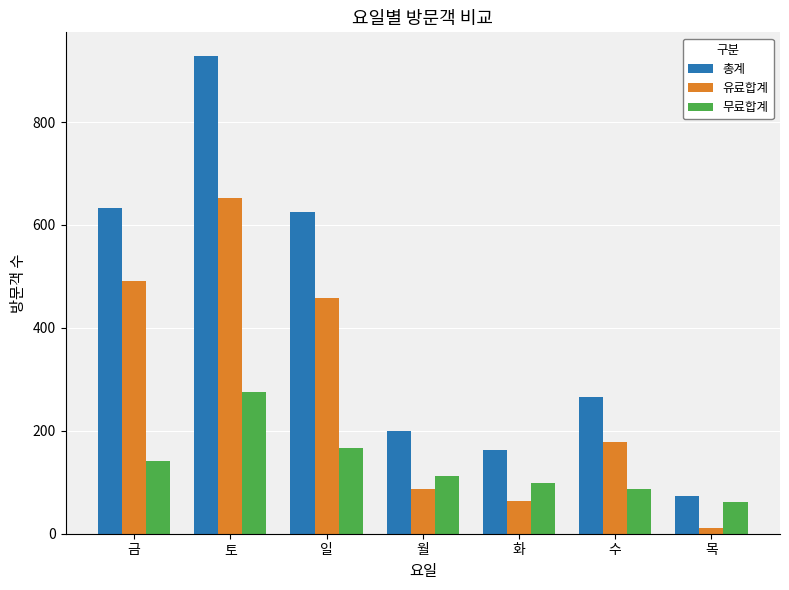

List the labels in order of 유료합계 value, smallest first.

목, 화, 월, 수, 일, 금, 토